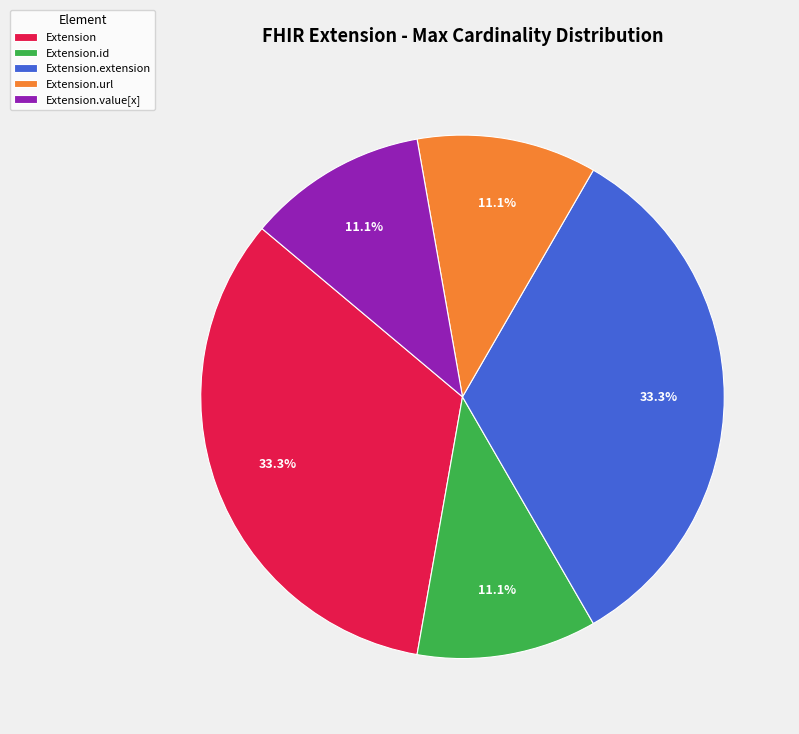

To the nearest percent, what percentage of the pie is Extension.url?

11%